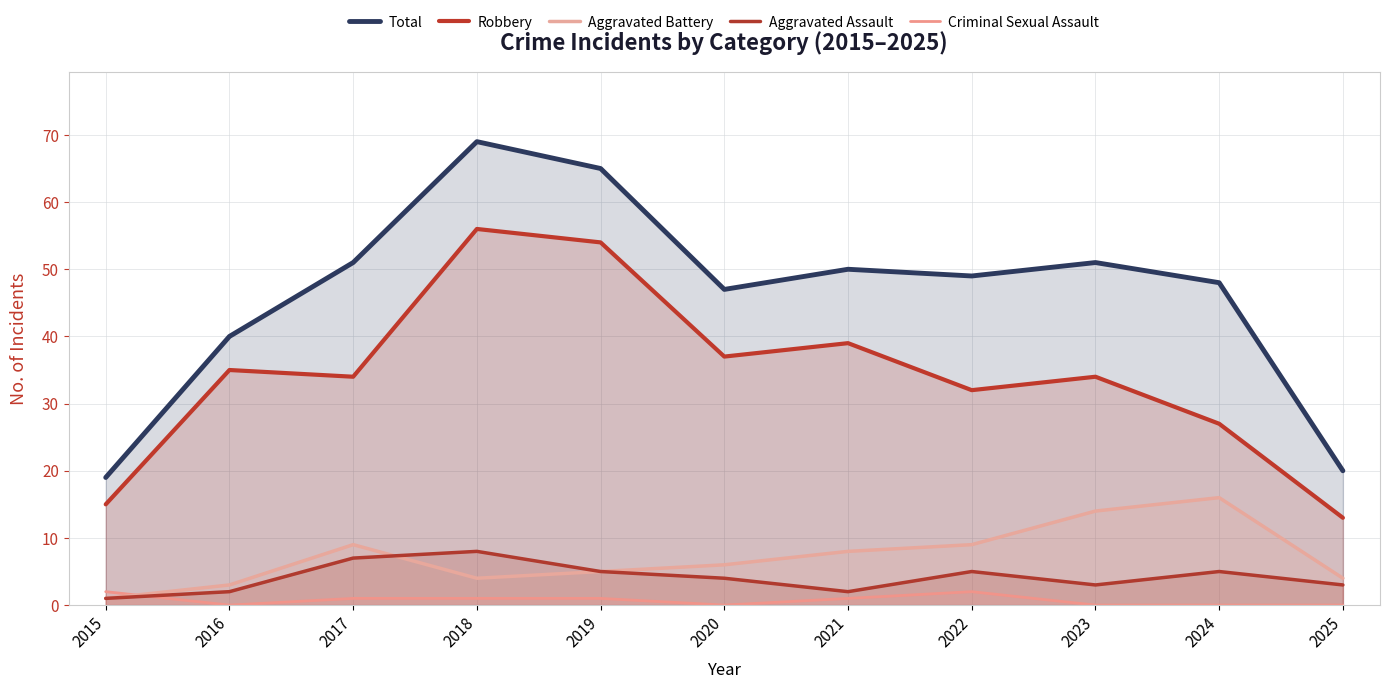

What is the difference between the maximum and minimum values in the Robbery series?

43